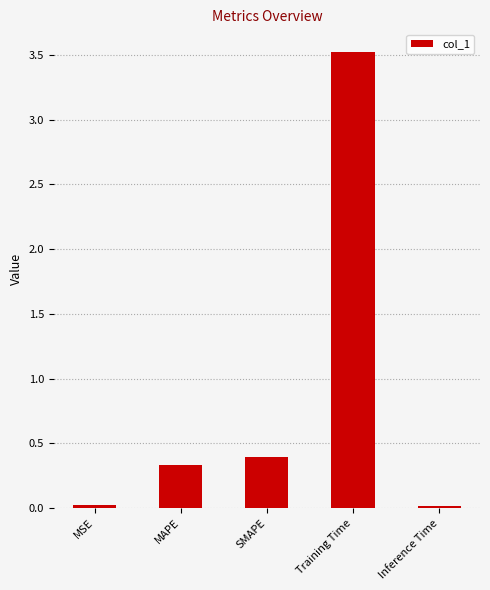

Which label corresponds to the largest value in the chart?

Training Time